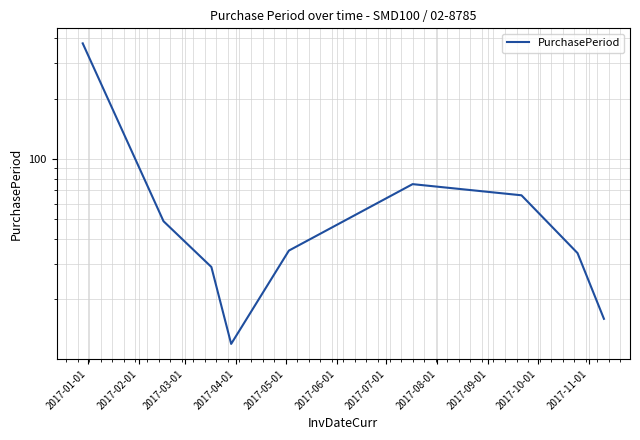

What is the maximum value shown in the chart?

377